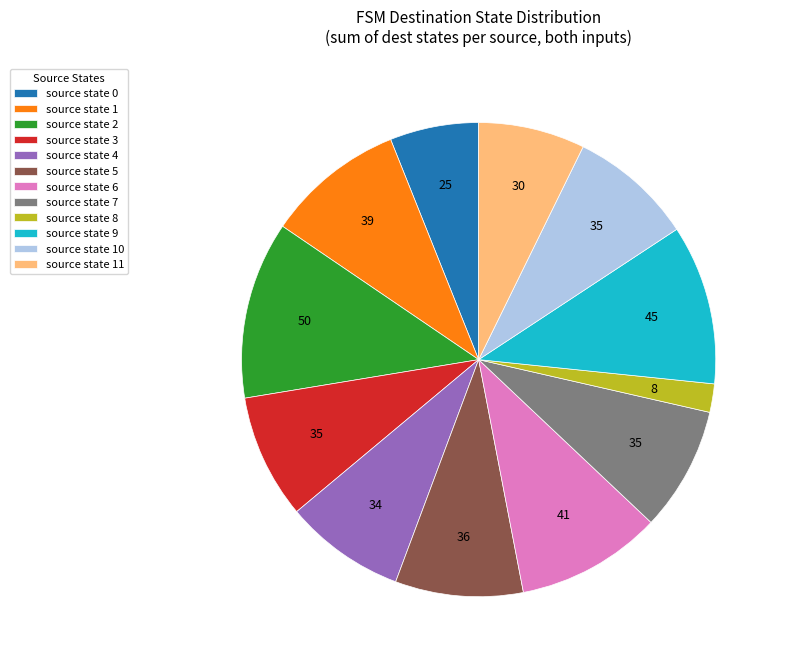

Does any single category account for the majority?

No